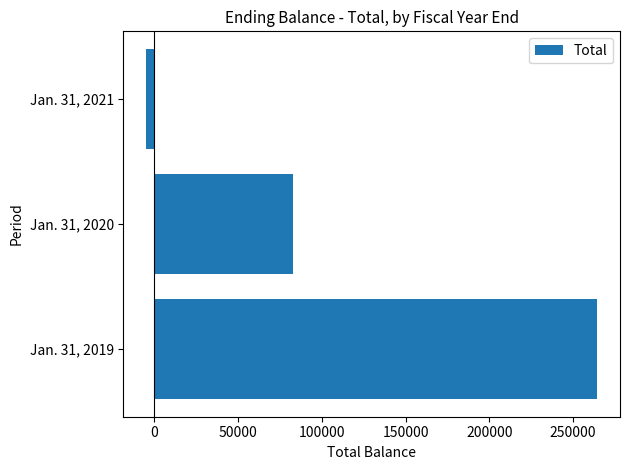

What is the maximum value shown in the chart?

264566